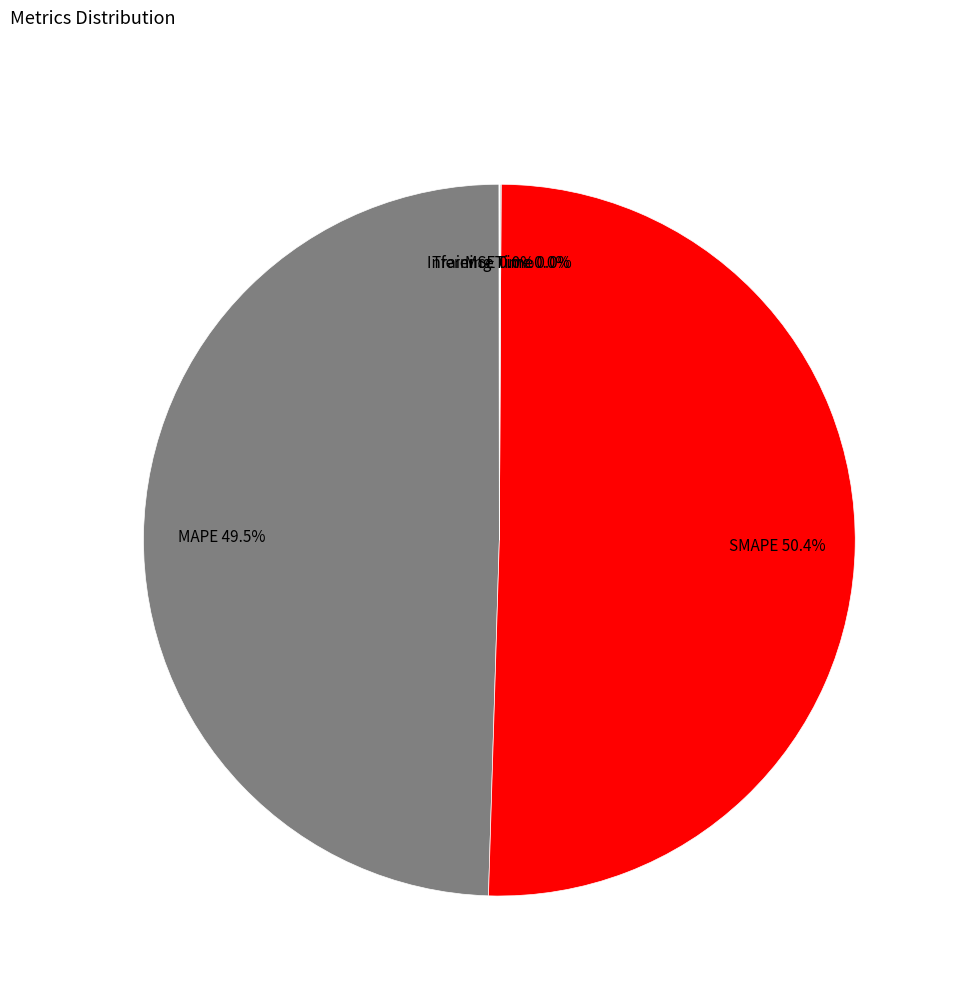

What is the largest slice in the pie chart?

SMAPE